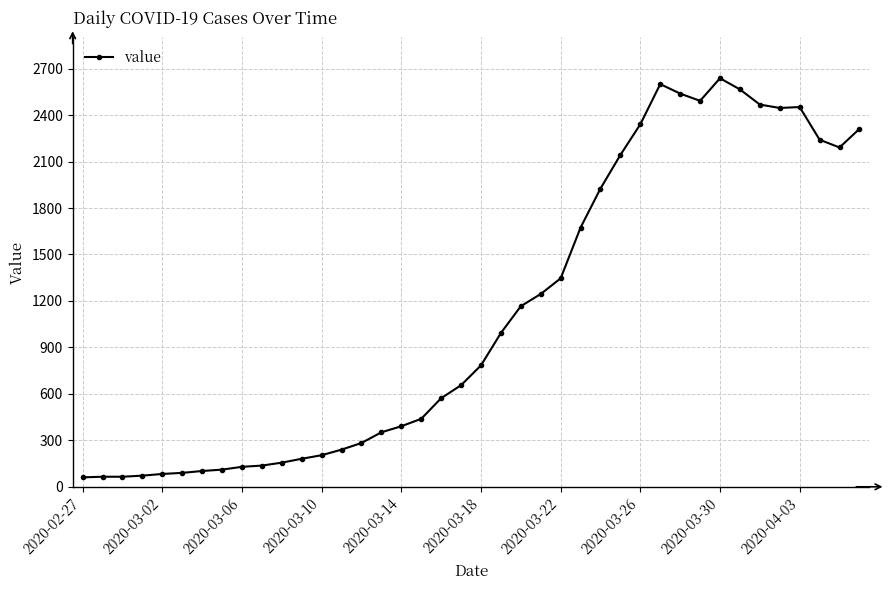

Does the chart display data point markers on the line(s)?

Yes